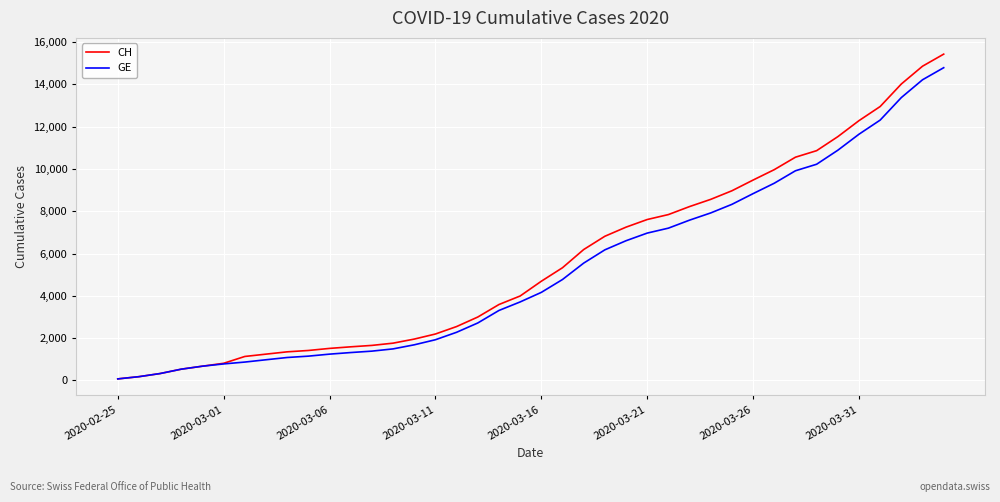

How many series are shown in this chart?

2